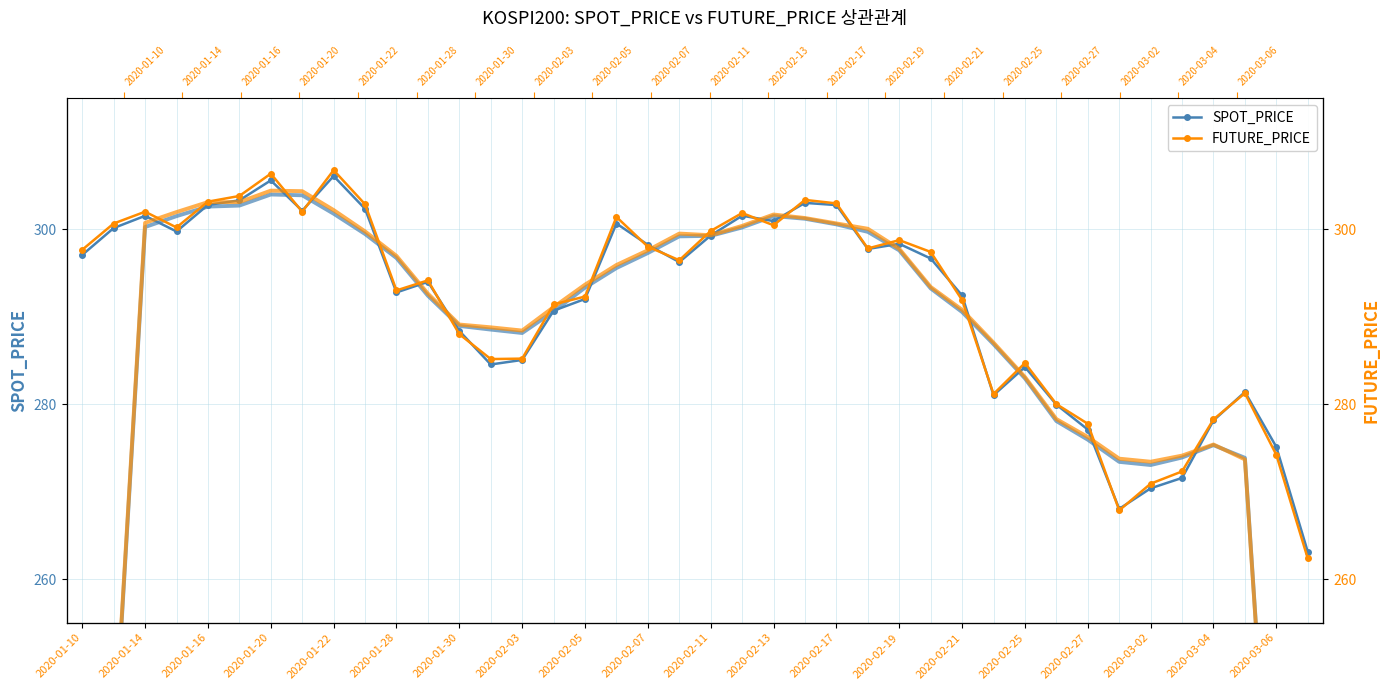

Which series ends up on top after the final intersection of FUTURE_PRICE and SPOT_PRICE?

SPOT_PRICE